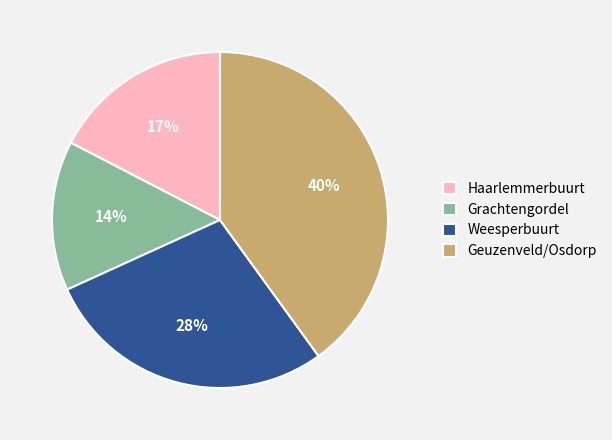

To the nearest percent, what percentage of the pie is Geuzenveld/Osdorp?

40%